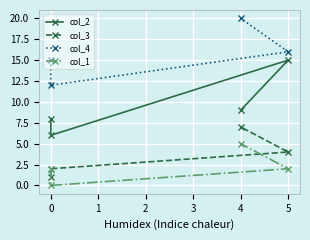

What is the average value of the col_3 series?

4